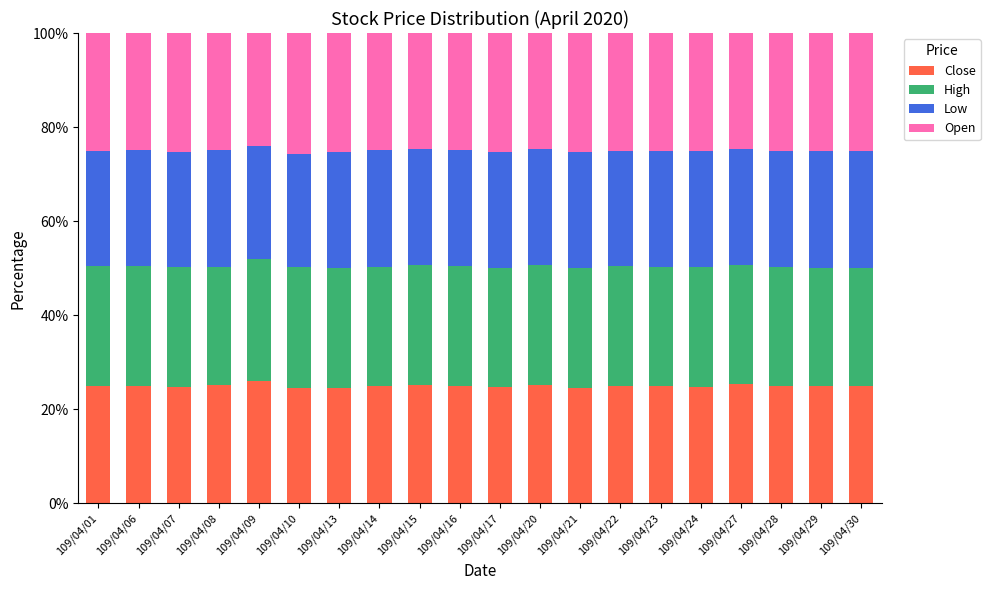

What is the minimum value for Close?

24.6